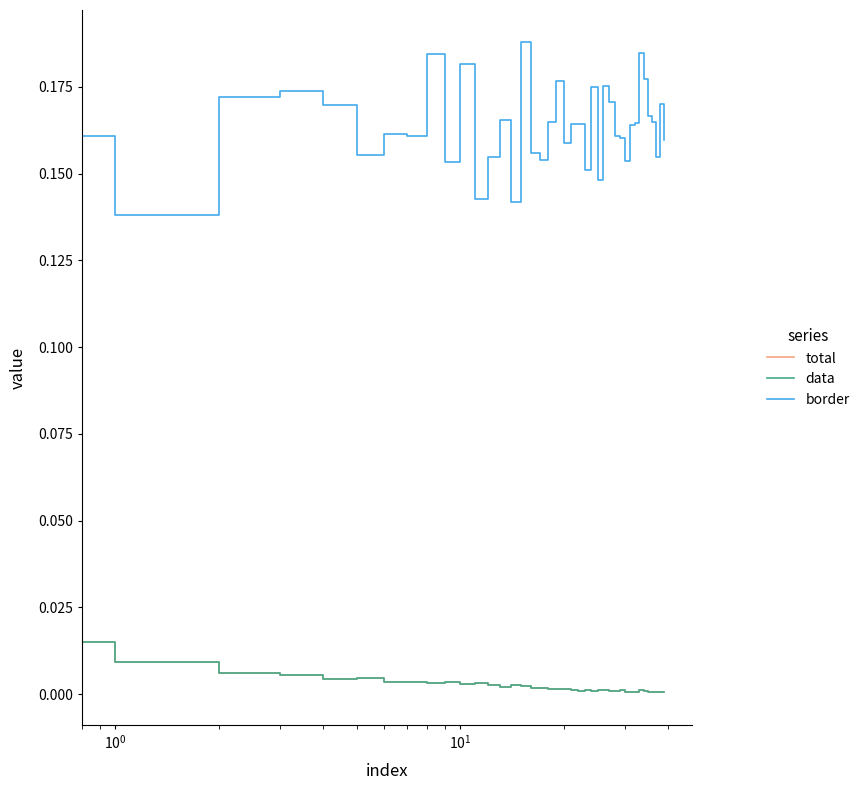

Is this an area chart (filled region under the line)?

No